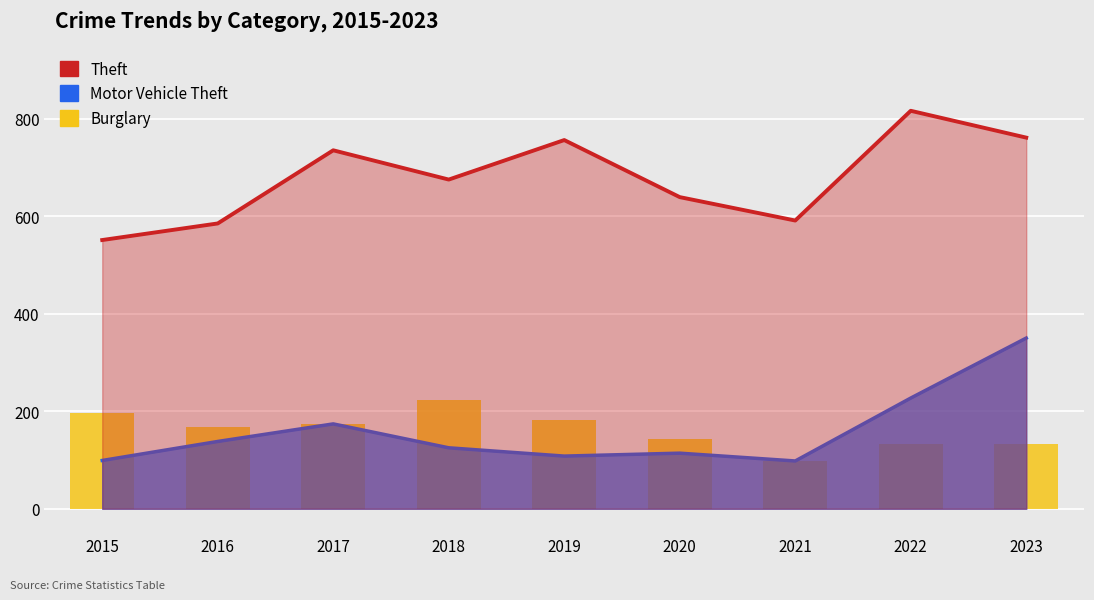

Which category has the lowest value across all series?

2021